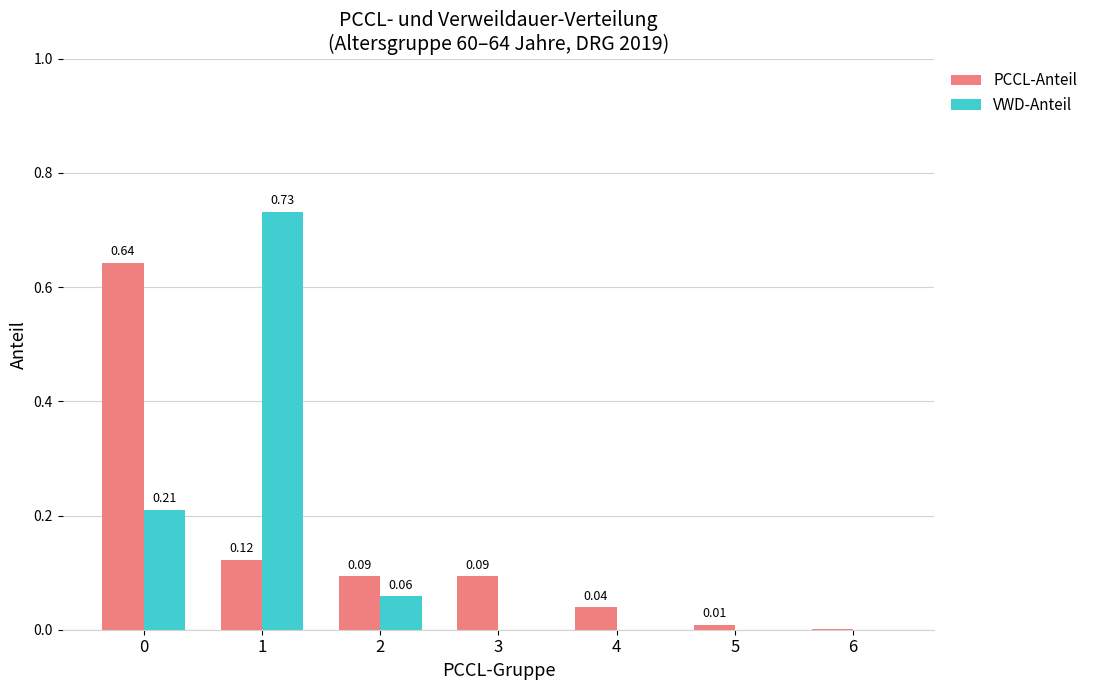

At which label does VWD-Anteil reach its peak?

1